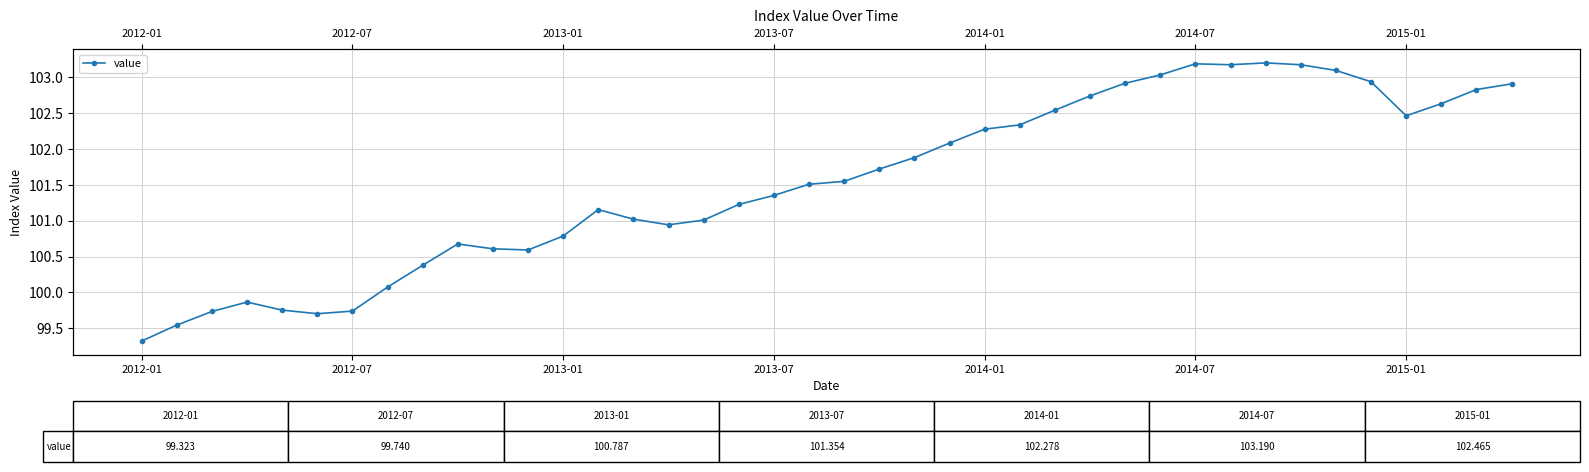

How many data points are above 101?

26